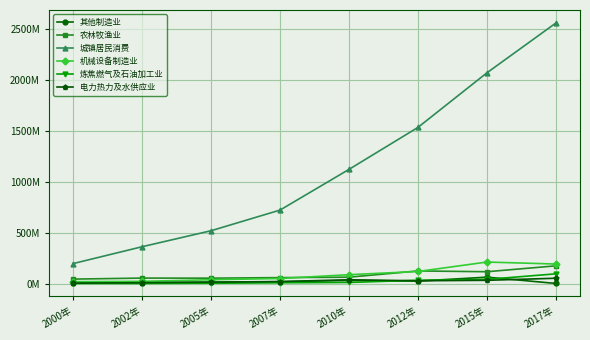

What is the average value of the 农林牧渔业 series?

87294777.3